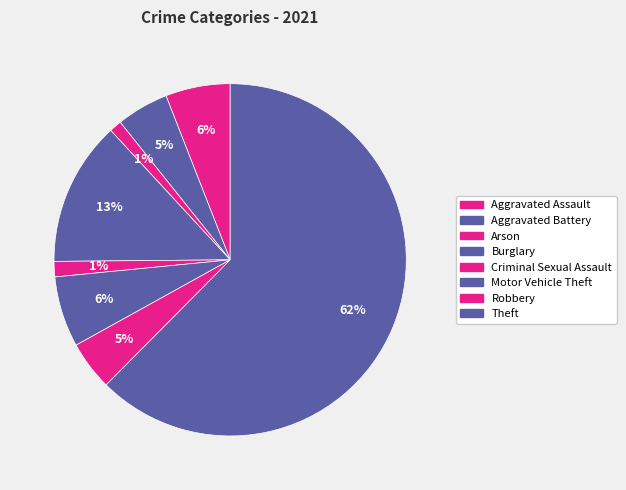

How many segments does this pie chart have?

8